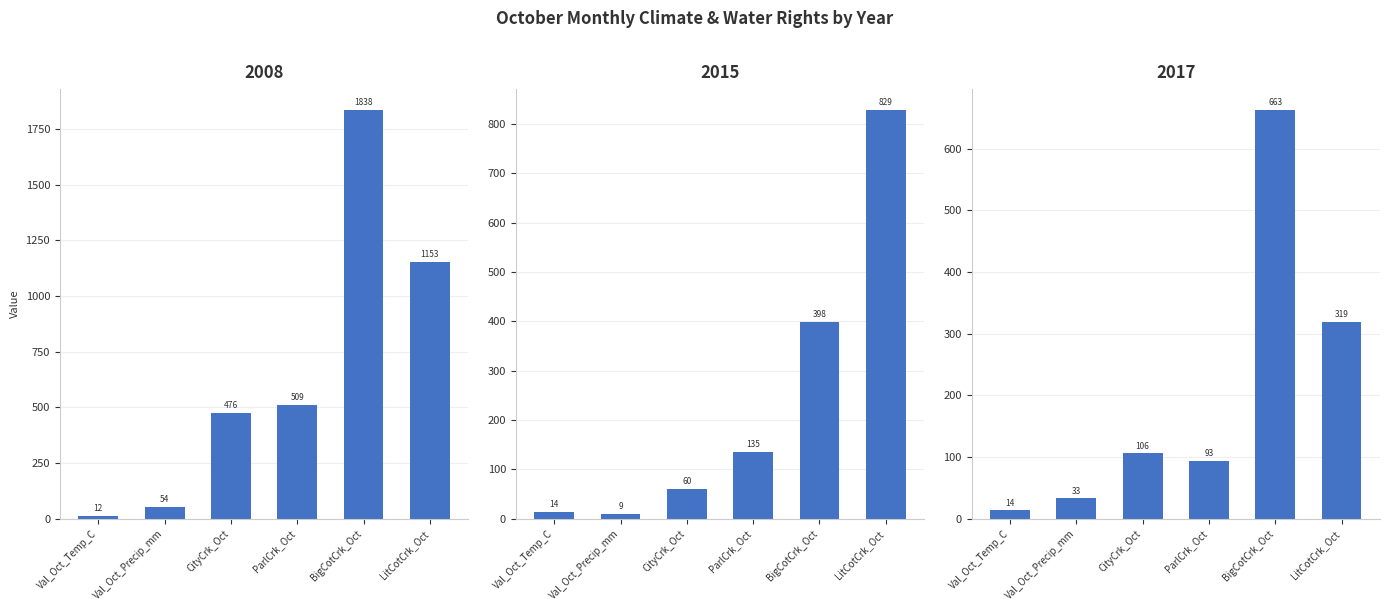

What is the sum of all 2008 values?

4041.7